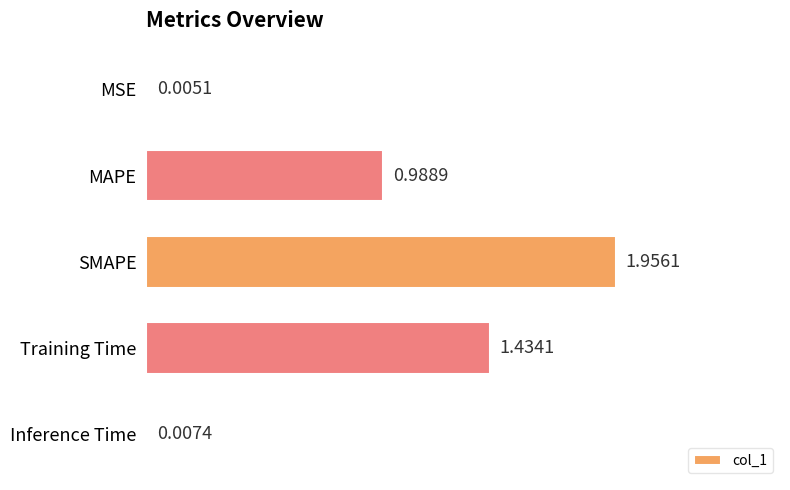

What is the sum of the values at MAPE and Training Time?

2.4